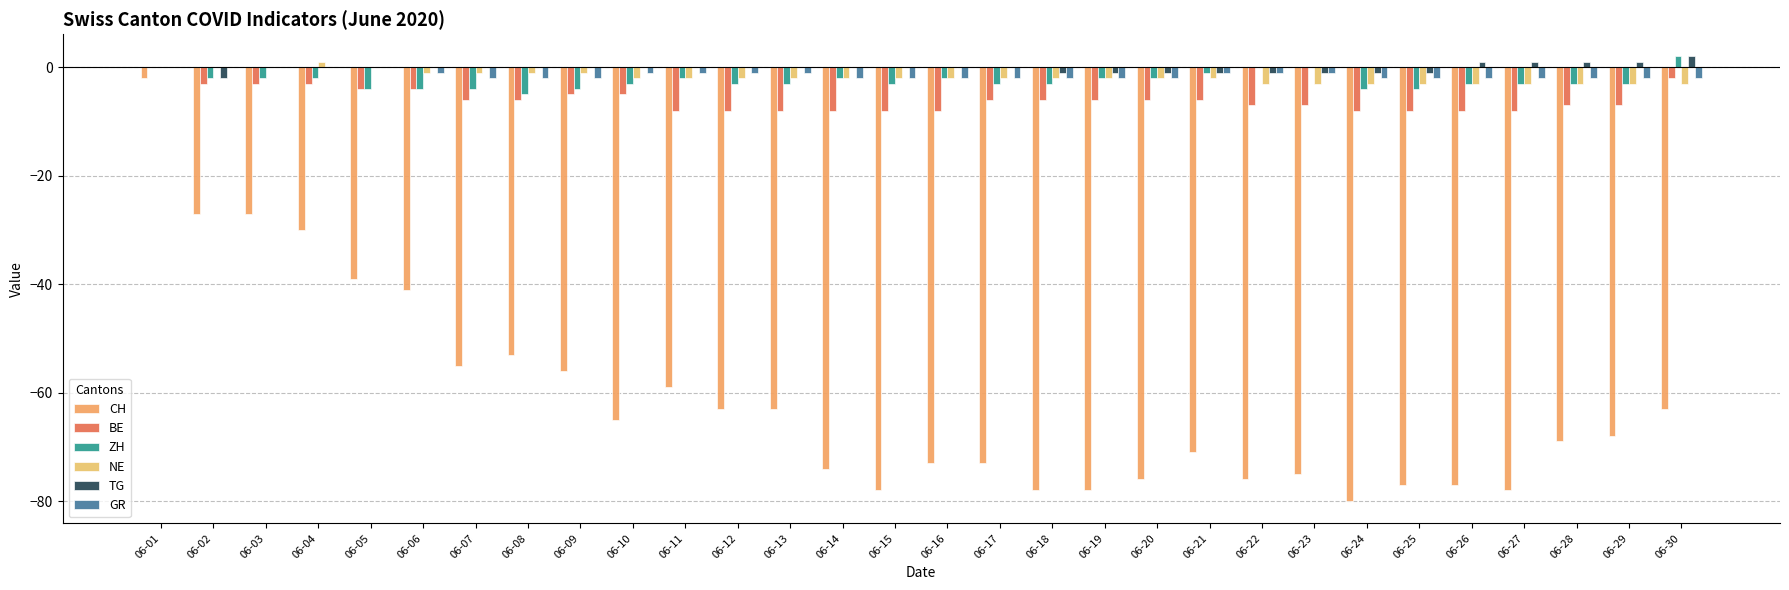

How many groups of bars are there?

30